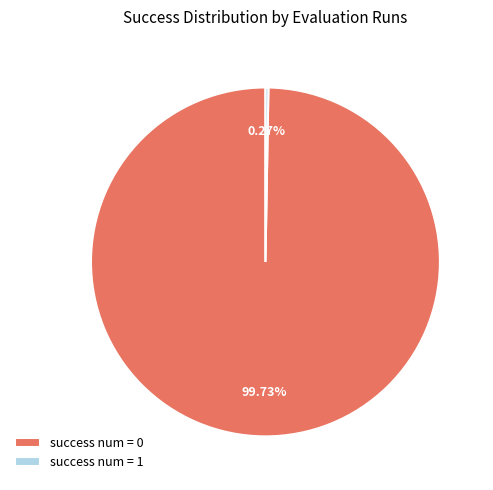

Is it true that success num = 0 is 54% of the pie?

False